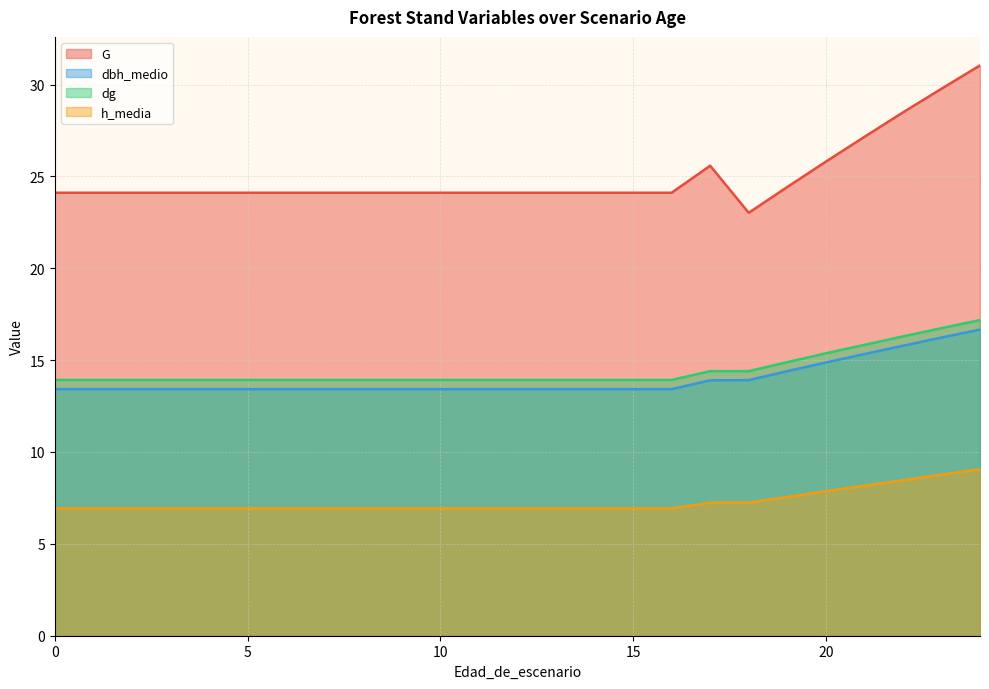

What is the total value across all series at 18?

58.6